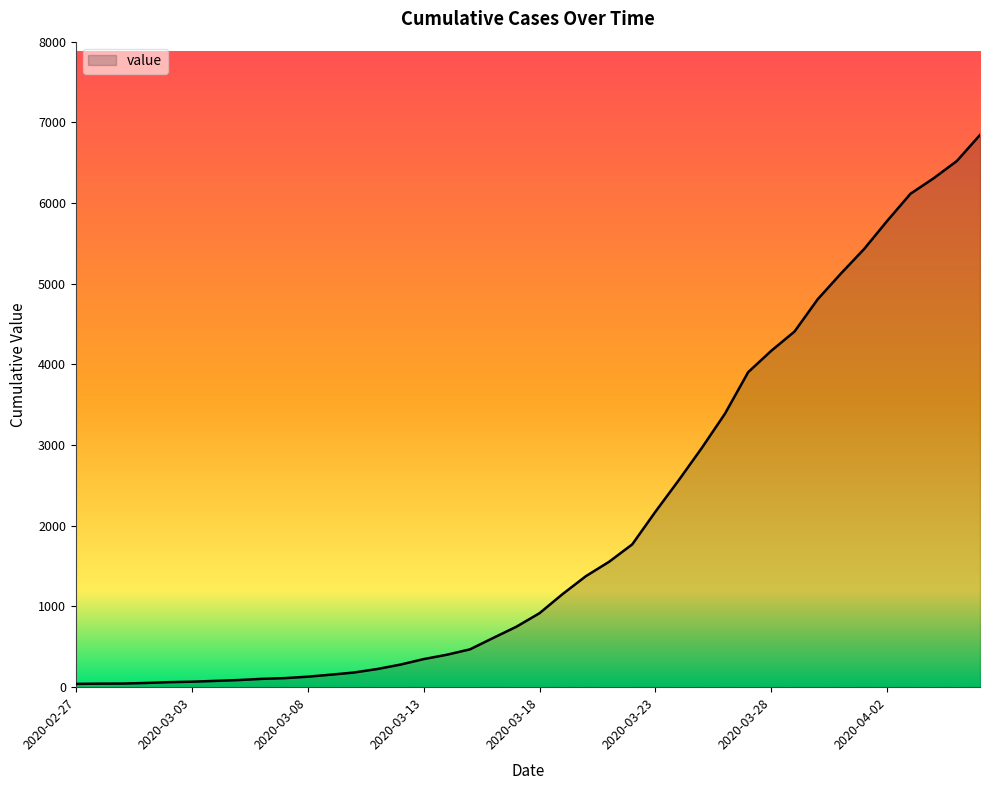

What is the greatest value displayed?

6844